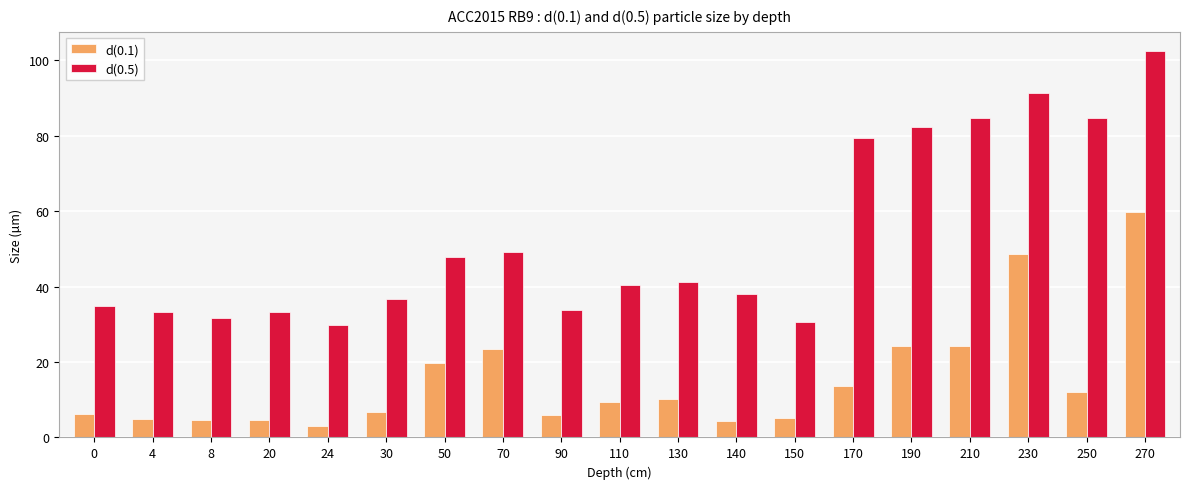

At how many categories does at least one series exceed 44?

8